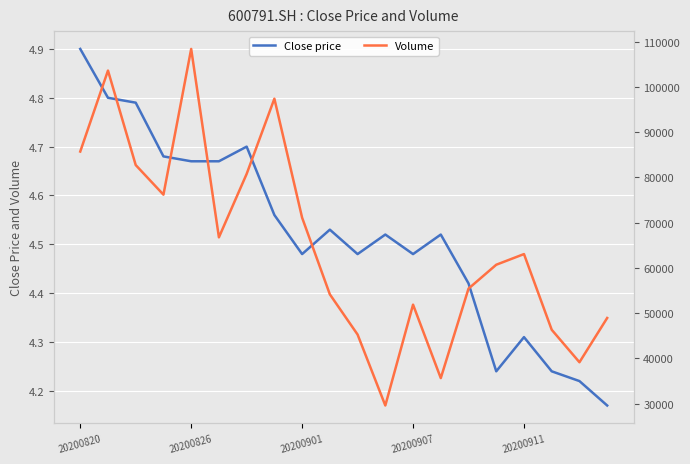

What is the maximum value for Close price?

4.9